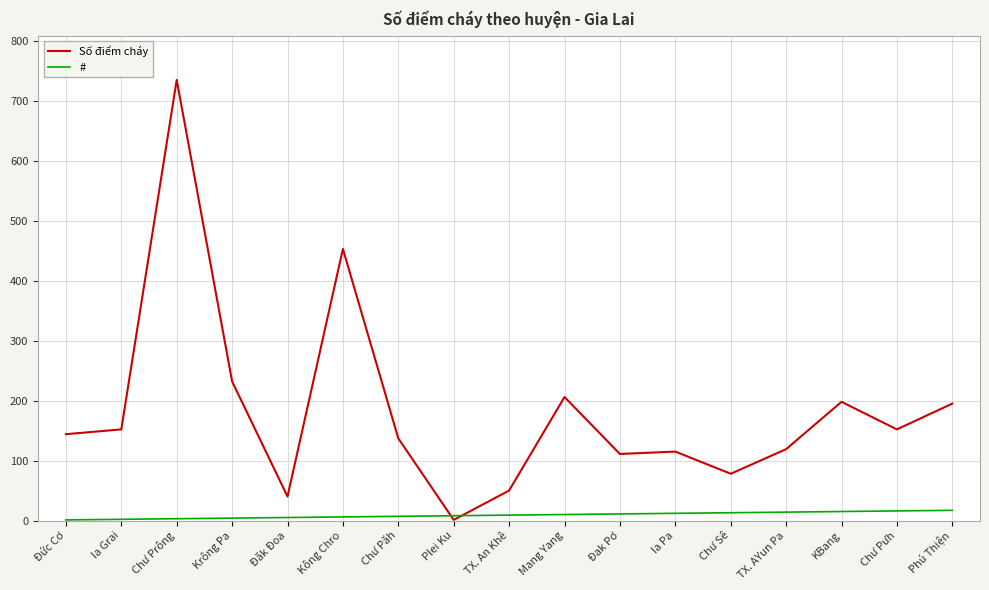

True or false: Số điểm cháy has a value of 198 at KBang.

True